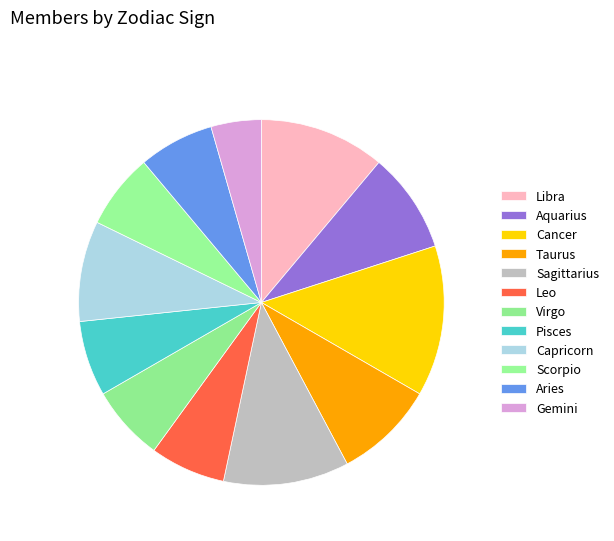

Which category has the biggest portion of the pie?

Cancer